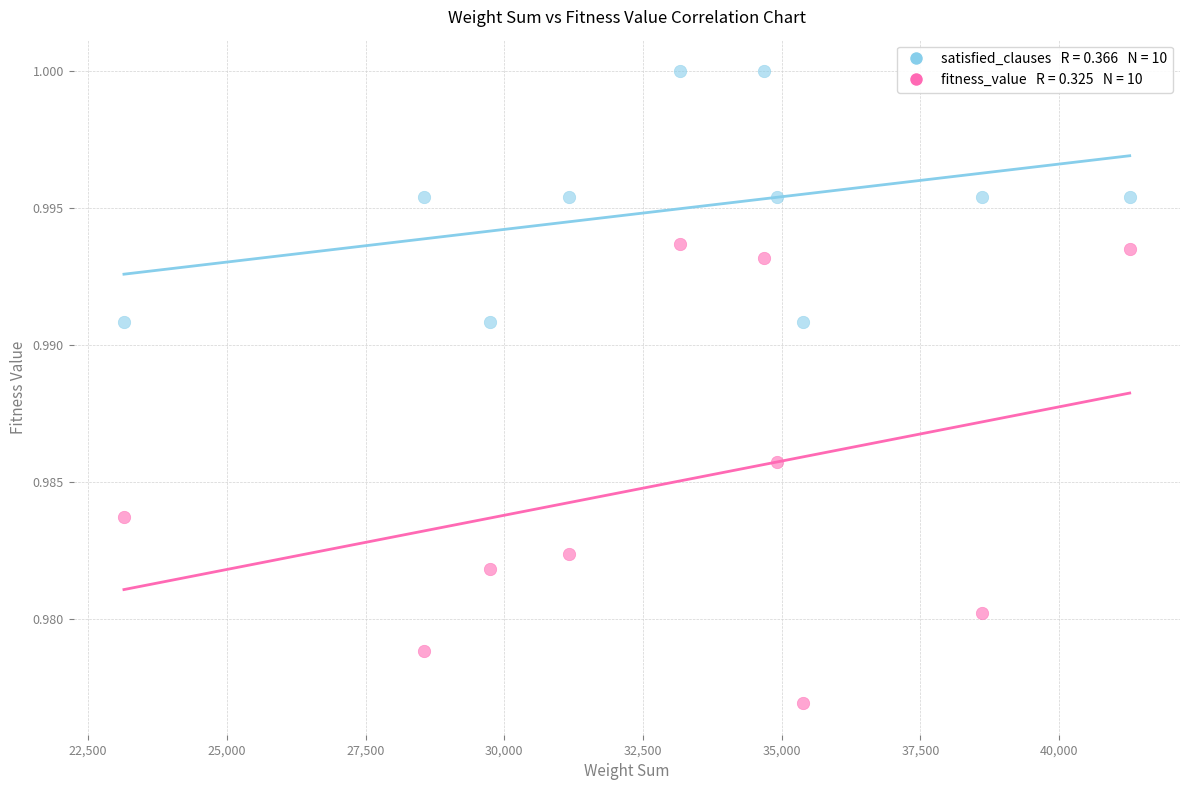

Across all data points, what is the range of X values (max minus min)?

18126.0